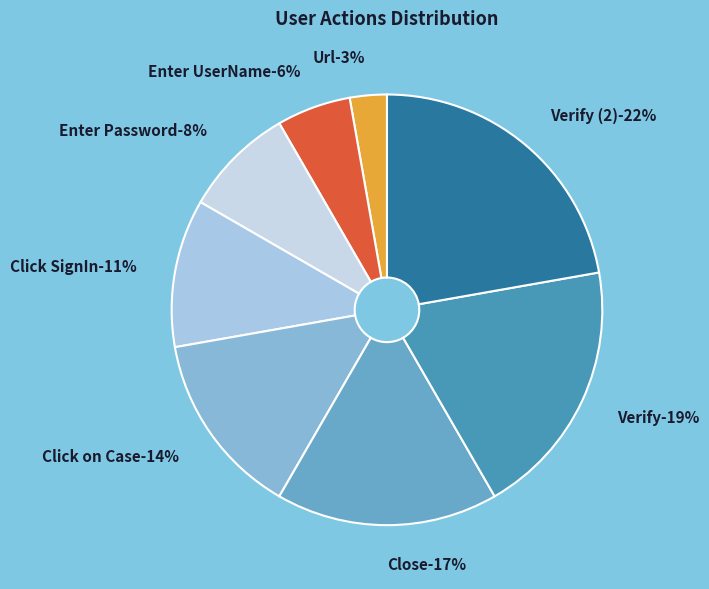

Is it true that Close is 25% of the pie?

False